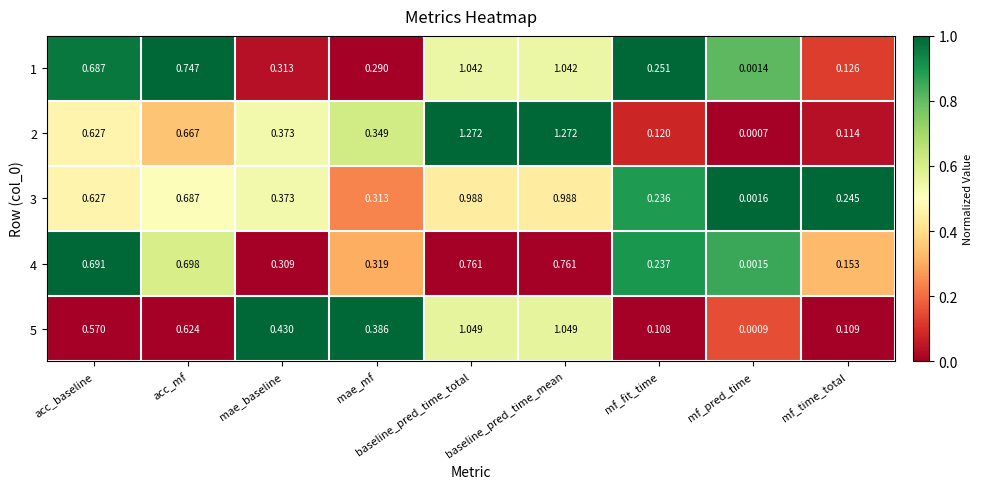

Which category has the lowest value across all series?

mf_pred_time